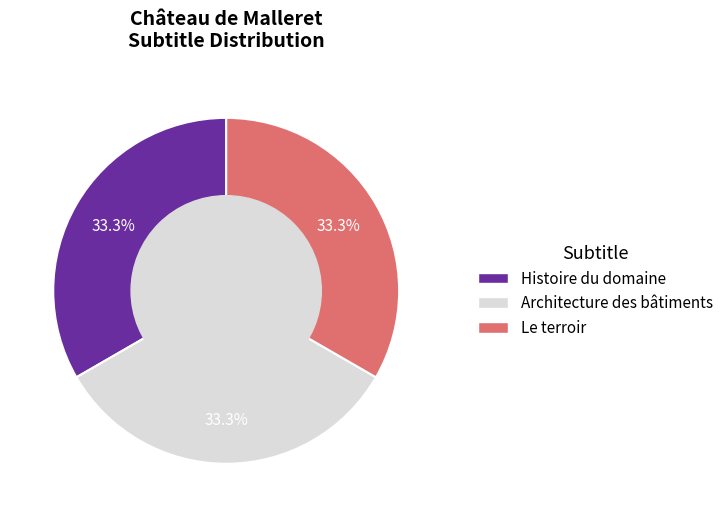

What is the ratio of the value at Le terroir to the value at Architecture des bâtiments?

1.0